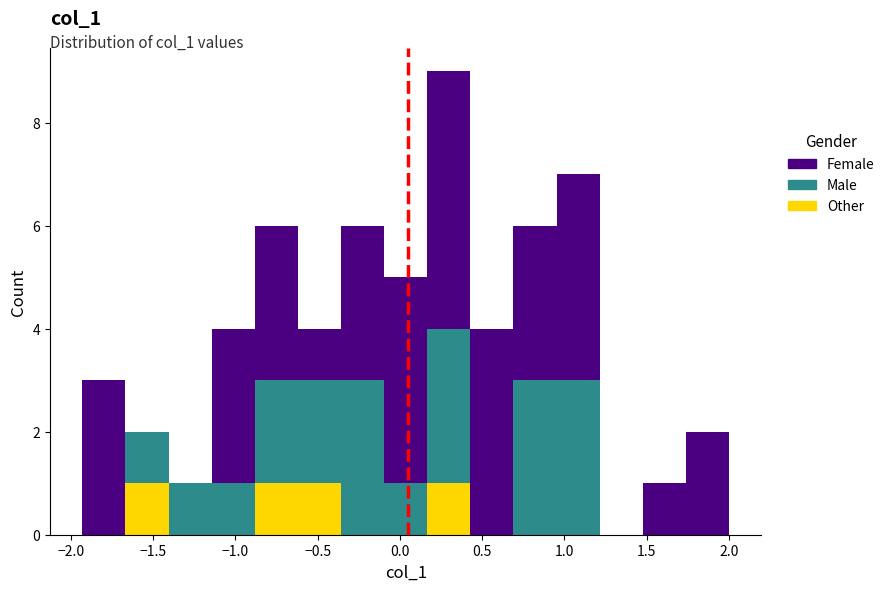

Which range on the x-axis has the tallest stacked bar (by total height)?

0.15 to 0.45